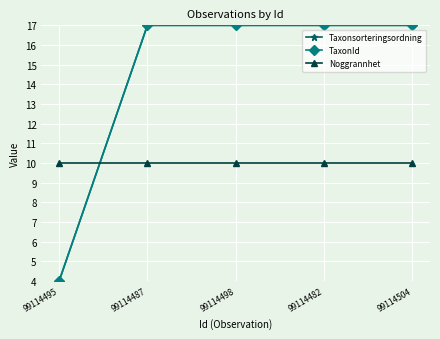

After their last crossing, which series has the higher values: Noggrannhet or Taxonsorteringsordning?

Taxonsorteringsordning